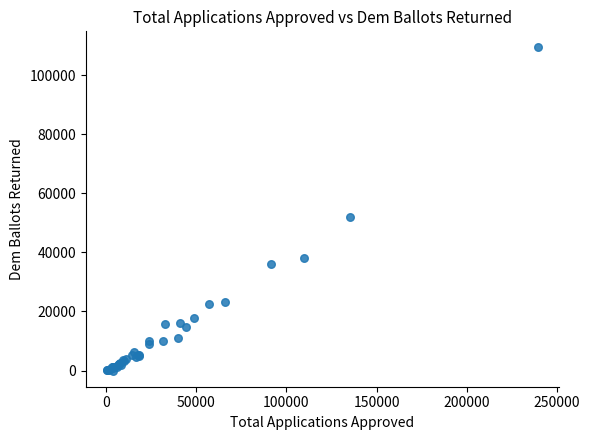

What Y value in the scatter plot is closest to 54689?

52088